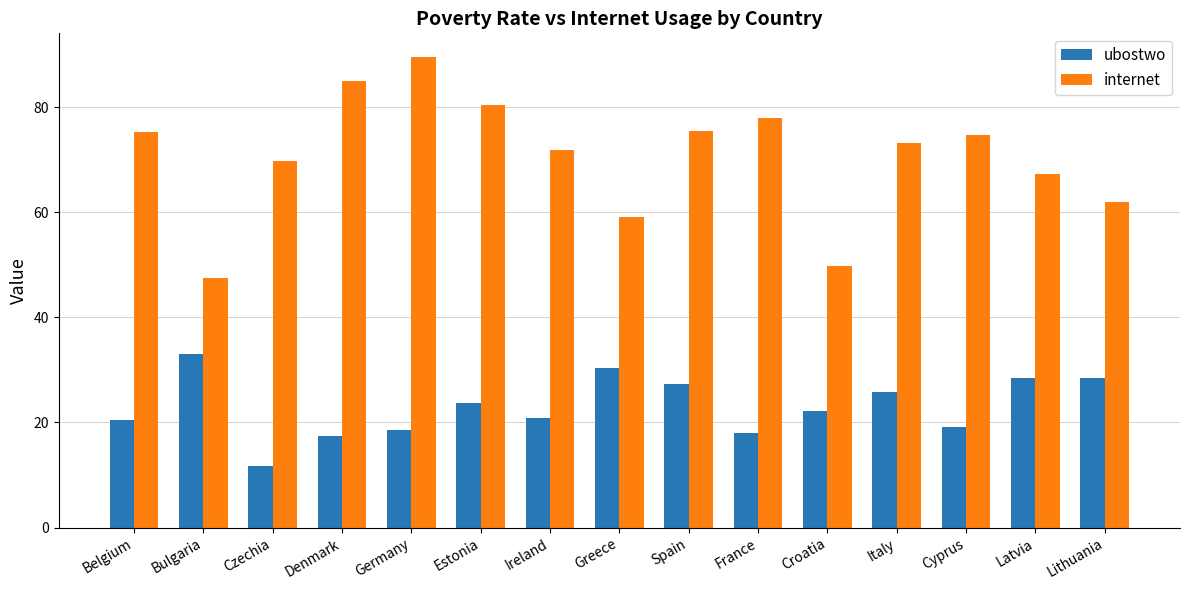

Count the number of data series in this chart.

2